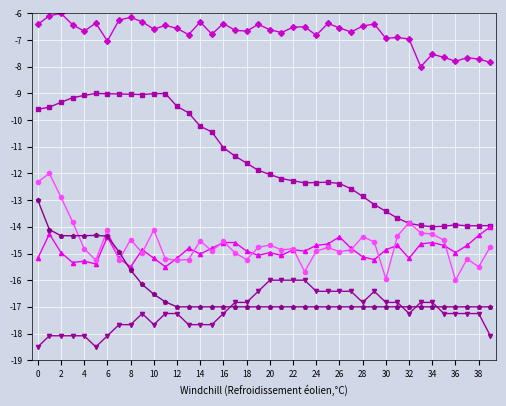

What is the minimum value shown in the chart?

-18.5